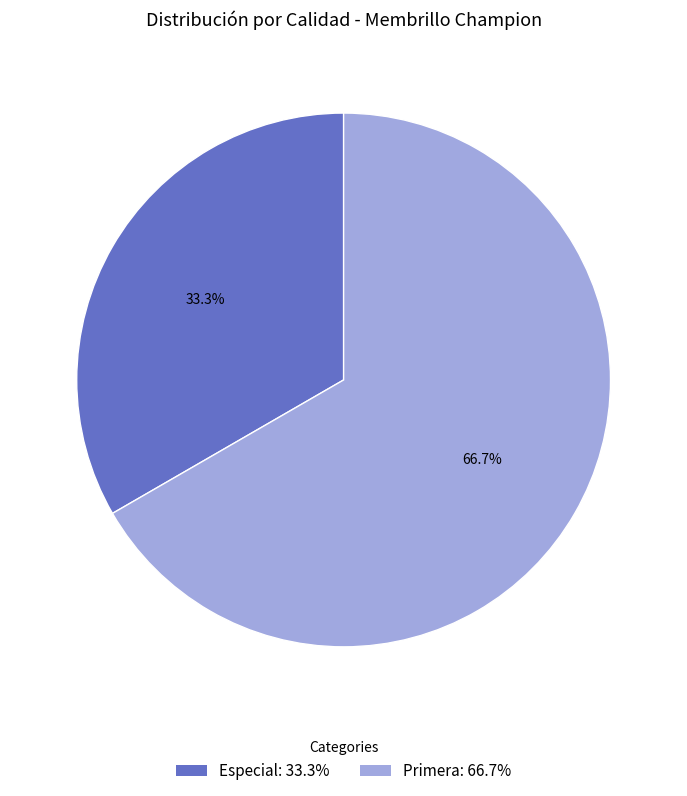

Rank the categories by value from highest to lowest.

Primera, Especial